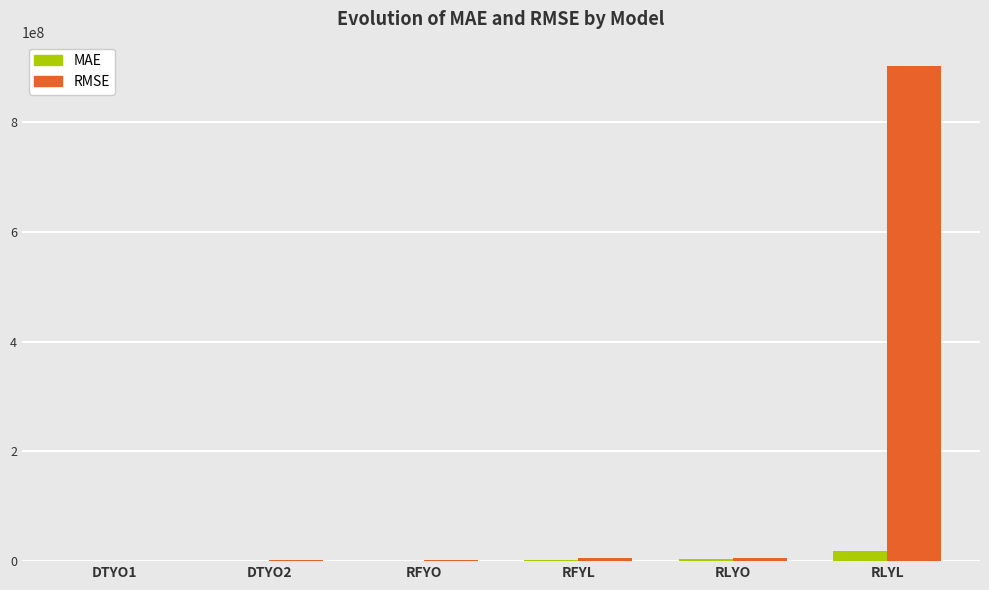

Between RFYL and RLYL, which series saw the biggest shift?

RMSE